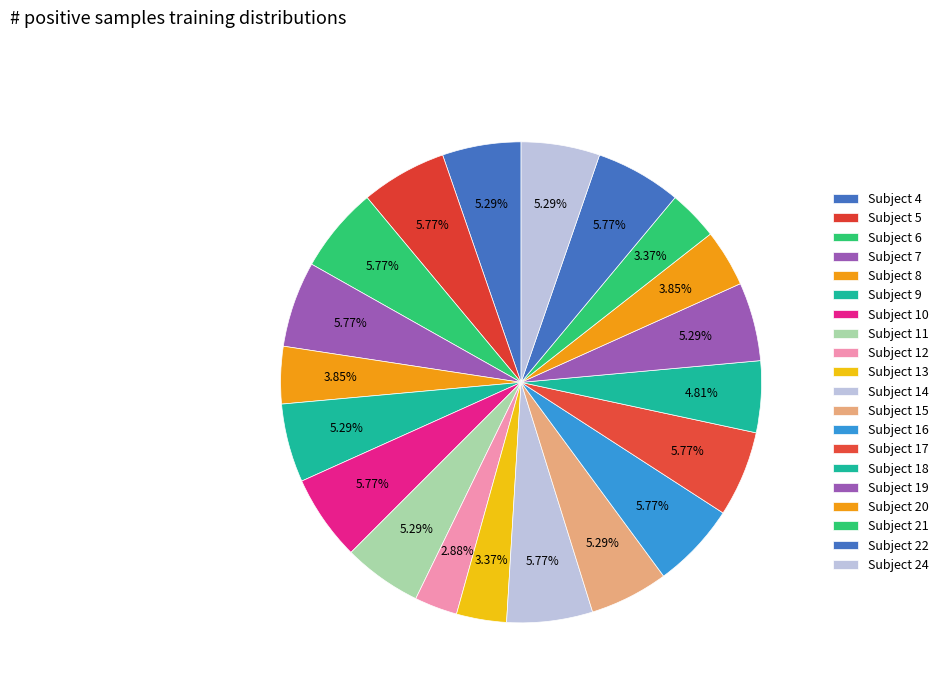

How many slices are in this pie chart?

20